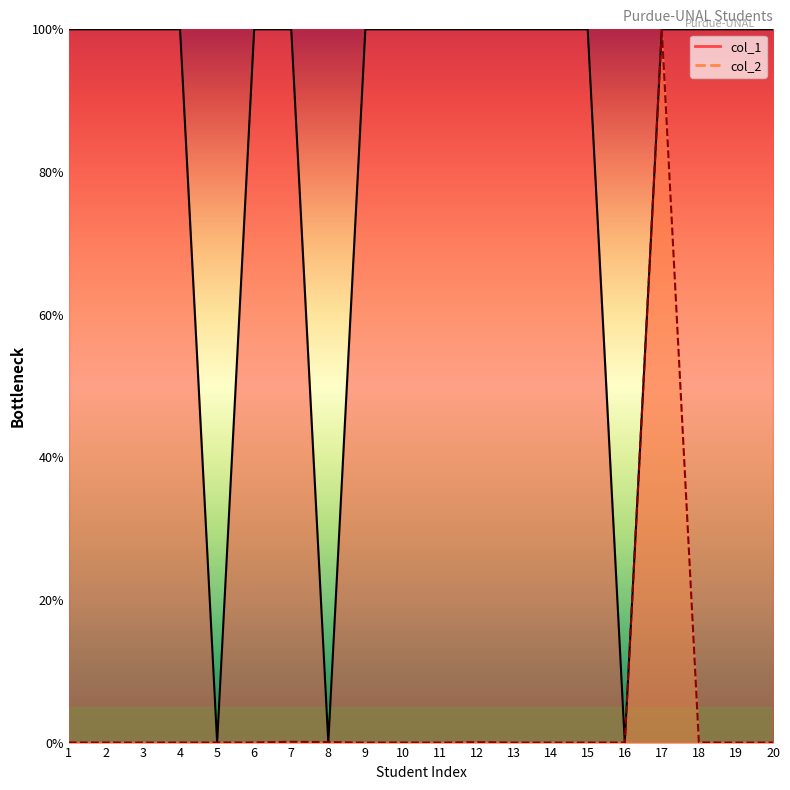

Does the chart display data point markers on the line(s)?

No